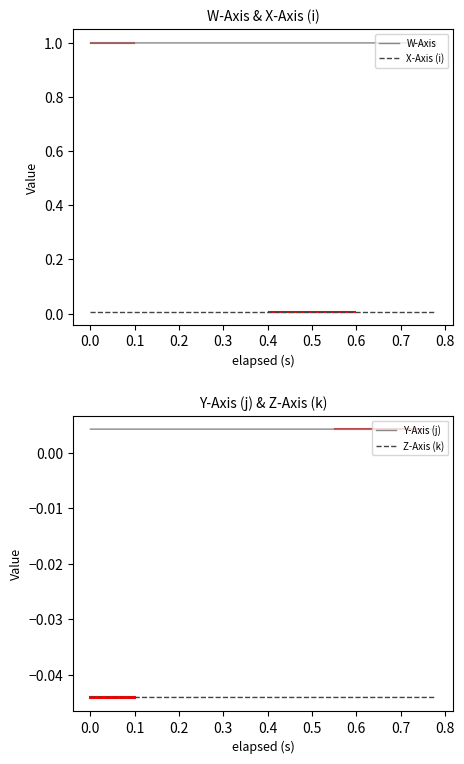

What is the maximum value shown in the chart?

1.0